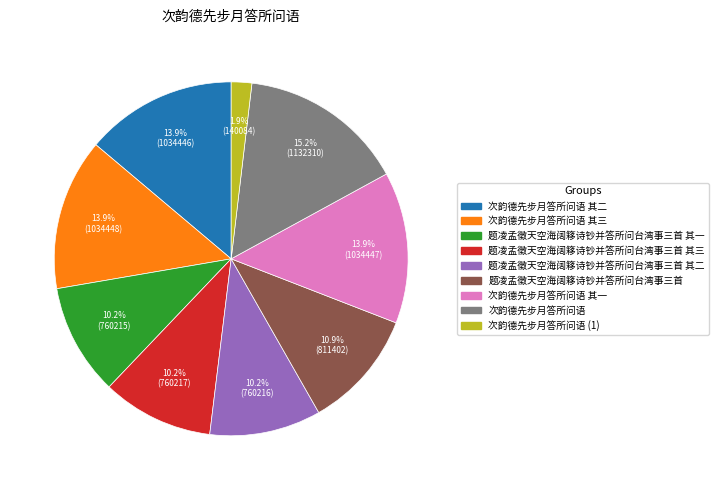

Is there any slice that represents more than half of the pie?

No